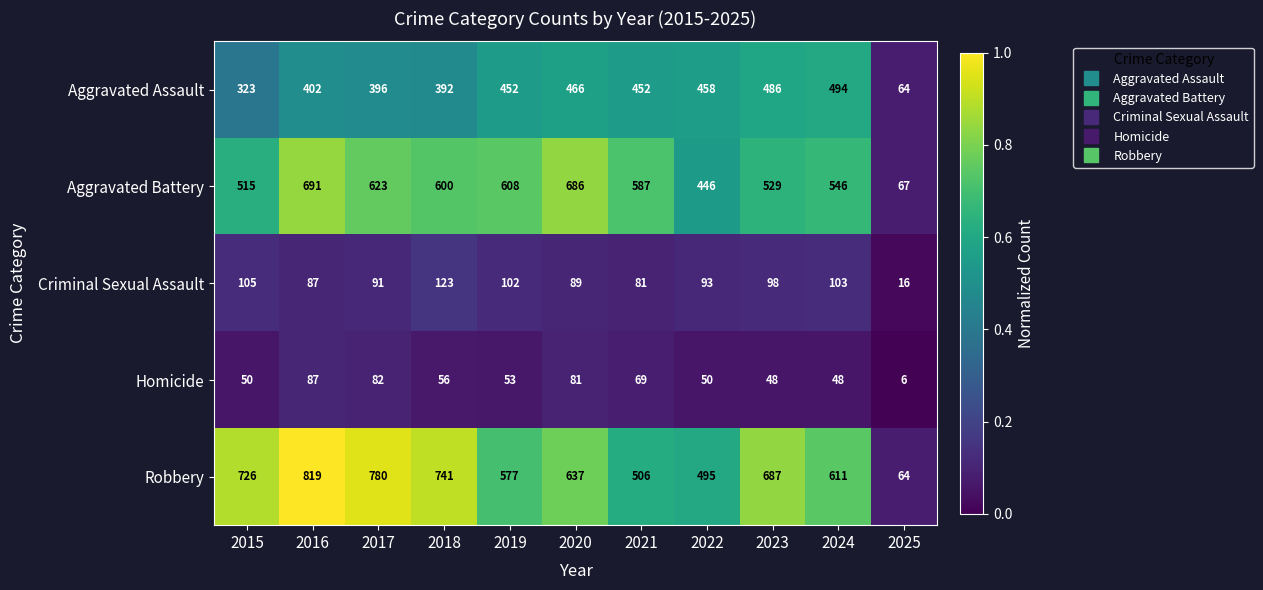

What is the average value of the Criminal Sexual Assault series?

90